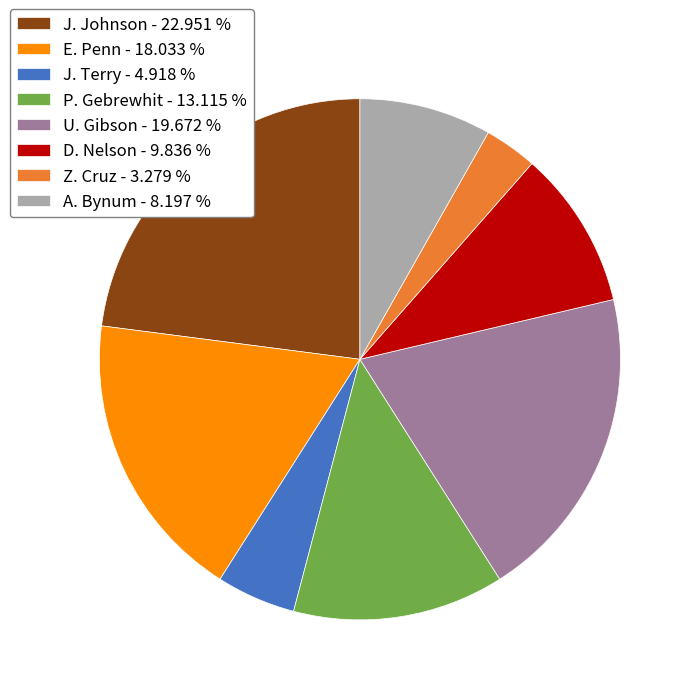

What is the ratio of the value at E. Penn - 18.033 % to the value at P. Gebrewhit - 13.115 %?

1.4